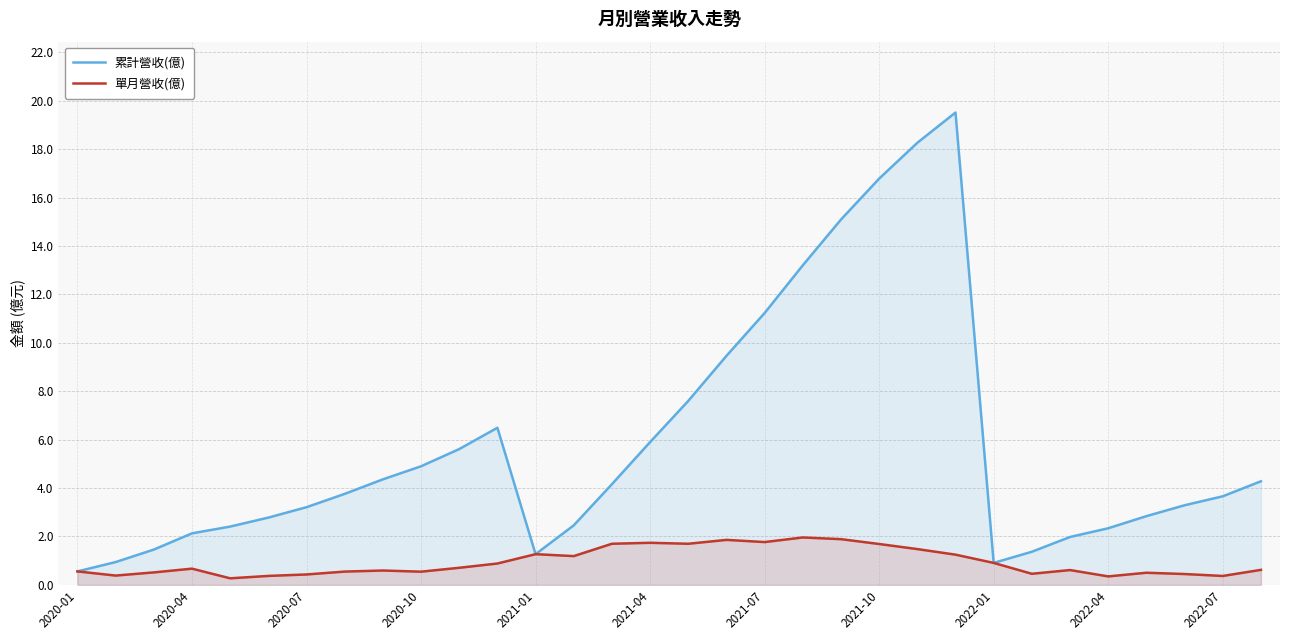

Reading left to right, extract all data points from this chart.

累計營收(億): 0.6	0.9	1.5	2.1	2.4	2.8	3.2	3.8	4.4	4.9	5.6	6.5	1.3	2.5	4.2	5.9	7.6	9.5	11.2	13.2	15.1	16.8	18.3	19.5	0.9	1.4	2.0	2.3	2.8	3.3	3.7	4.3
單月營收(億): 0.6	0.4	0.5	0.7	0.3	0.4	0.4	0.6	0.6	0.5	0.7	0.9	1.3	1.2	1.7	1.7	1.7	1.9	1.8	2.0	1.9	1.7	1.5	1.2	0.9	0.5	0.6	0.4	0.5	0.5	0.4	0.6